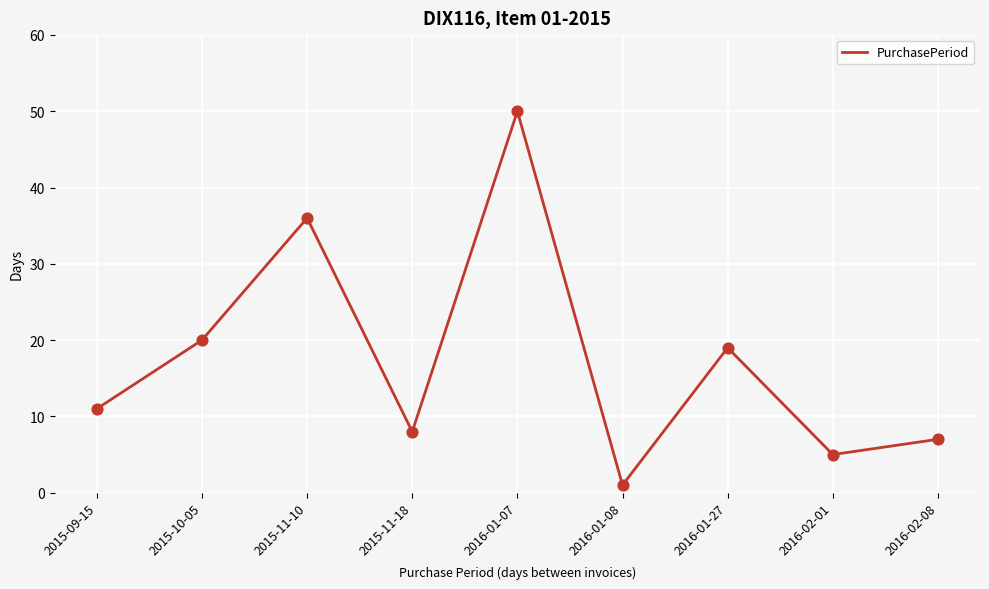

What is the change in value from 2015-11-18 to 2016-02-08?

-1